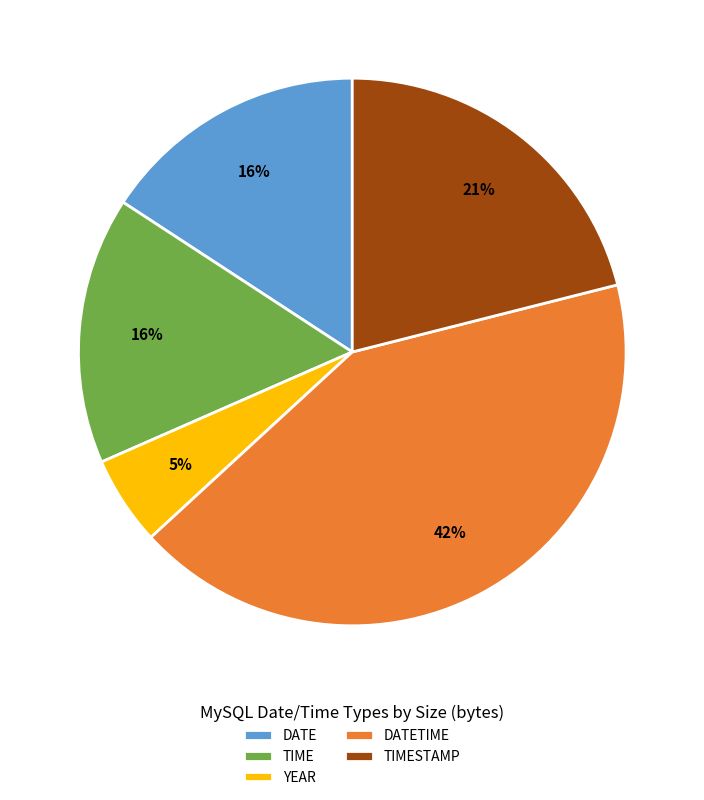

To the nearest percent, what is the average slice percentage?

20%